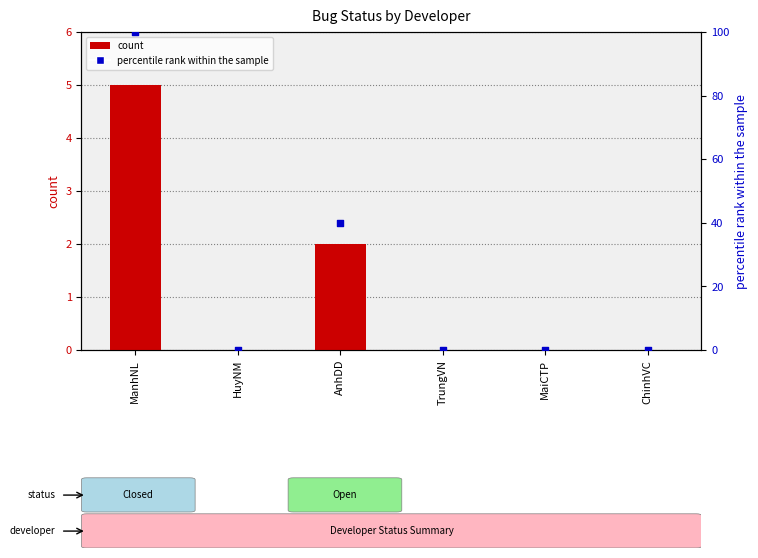

What is the total value across all series at ManhNL?

105